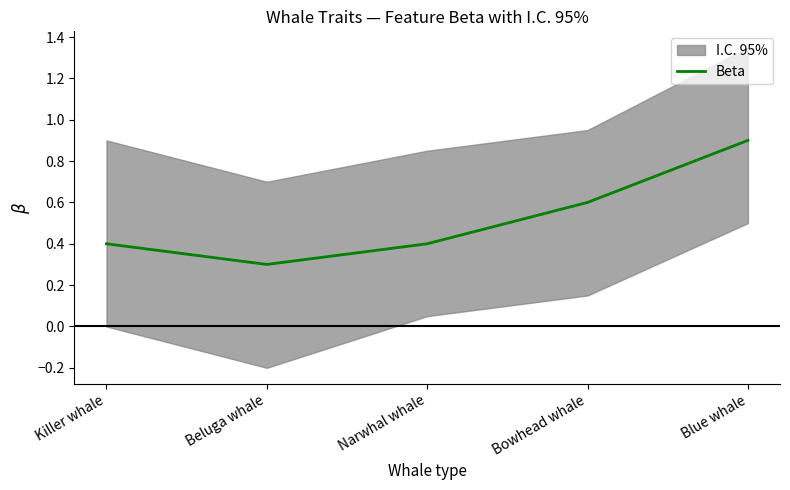

The chart shows a value of 0.7 at Narwhal whale. True or false?

False